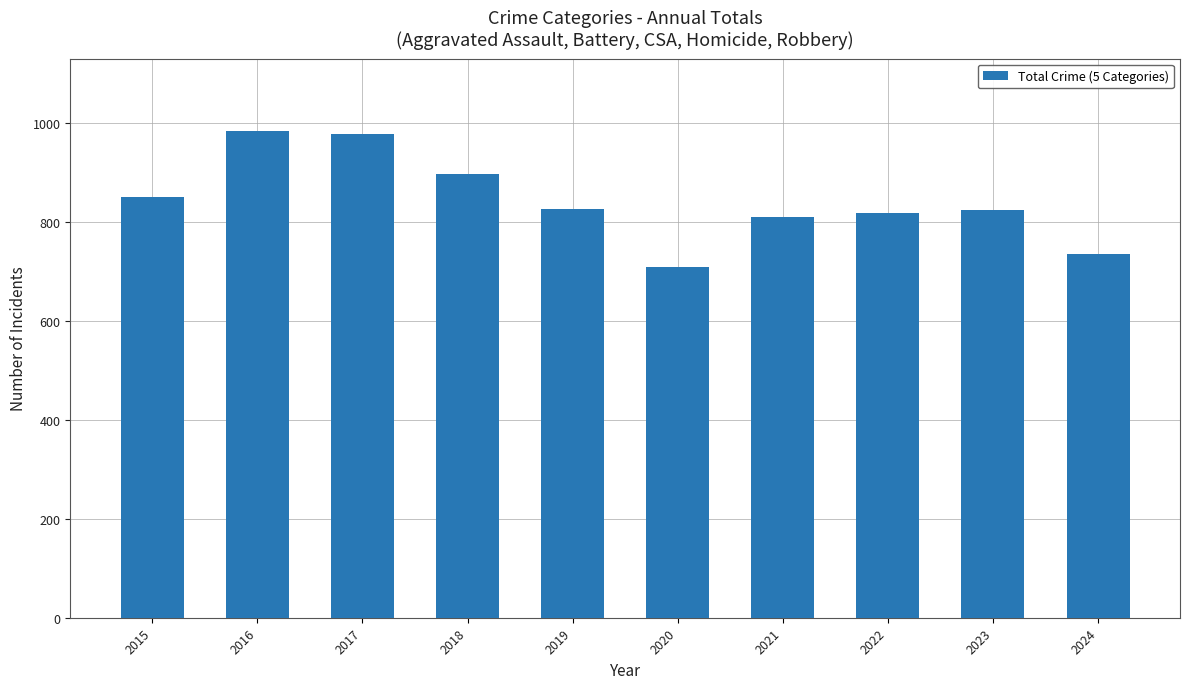

What is the sum of all values?

8433